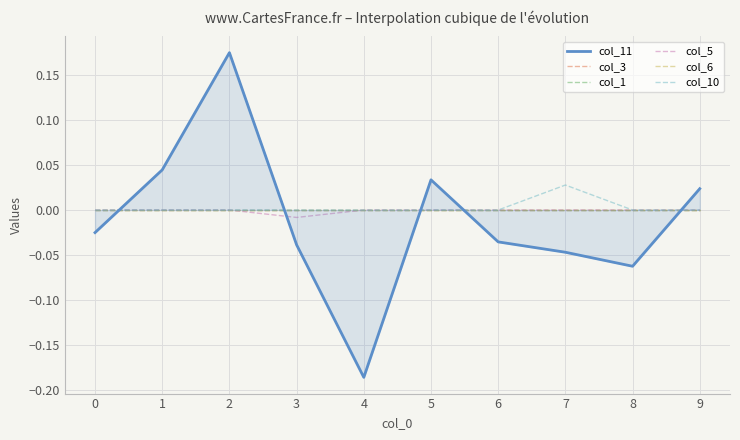

Which series has the largest range (max minus min)?

col_11